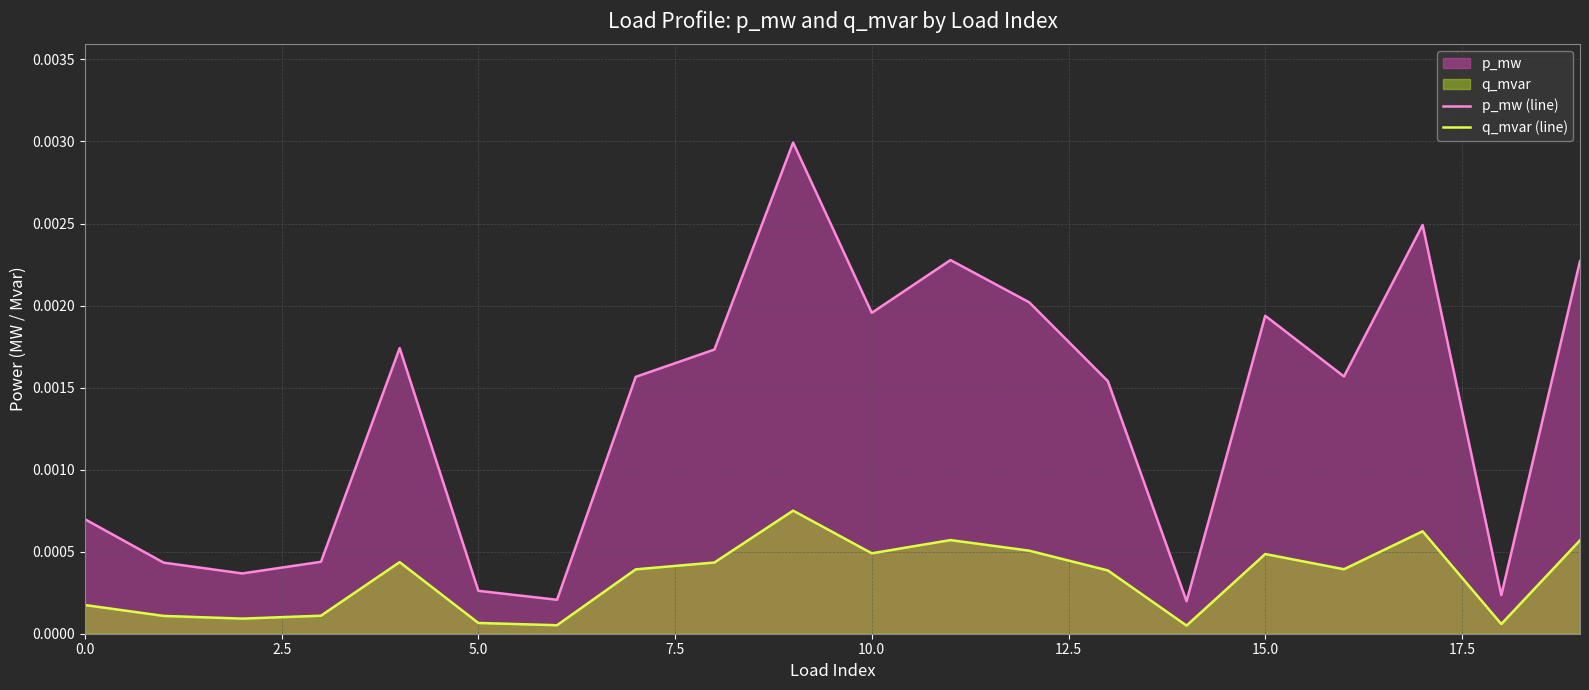

The value of q_mvar (line) at 12 is 0.0. True or false?

True